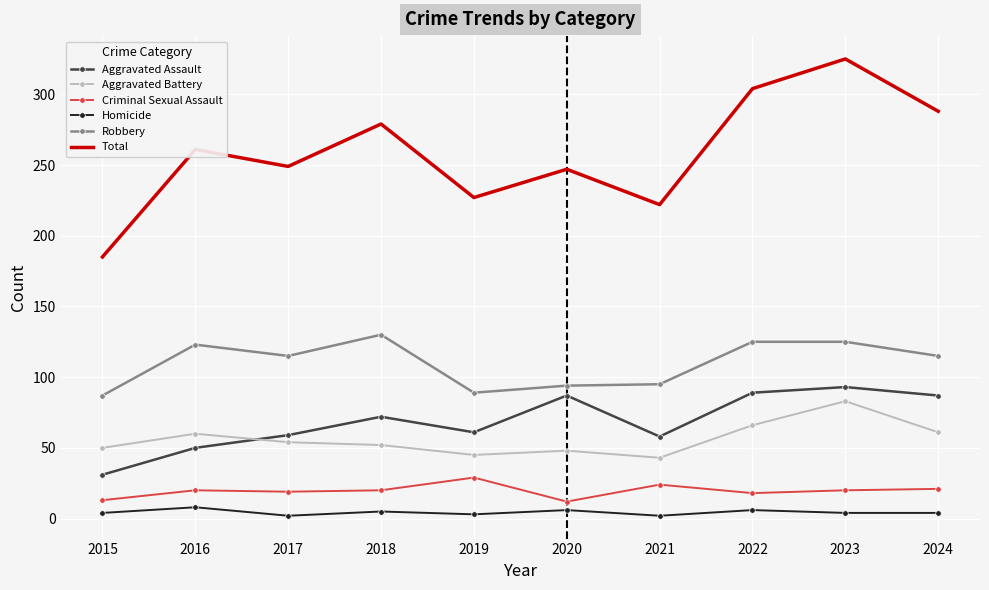

Which series has the largest total across all categories?

Total